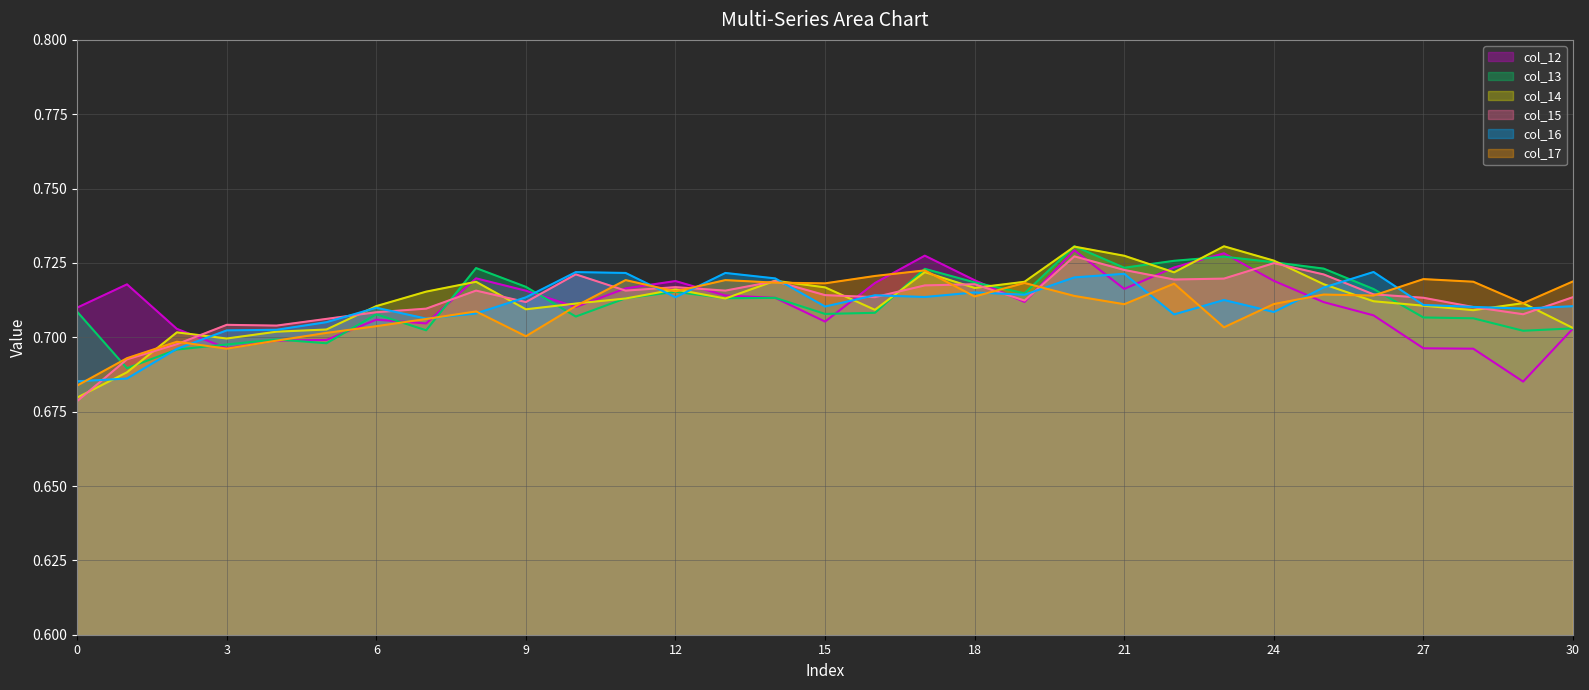

True or false: col_16 (line) has a value of 0.4 at 19.

False